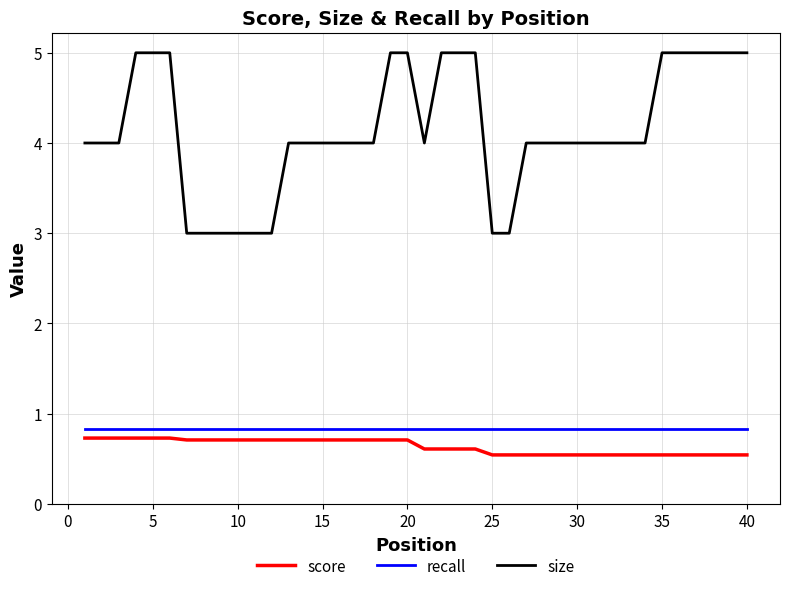

Which series has the largest range (max minus min)?

size